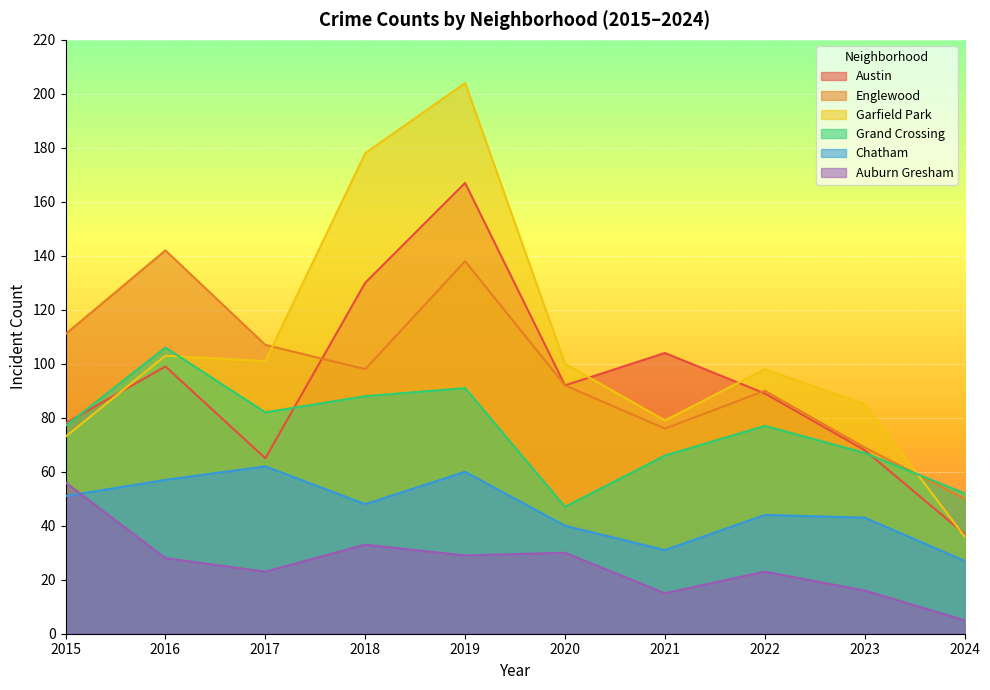

Reading left to right, extract all data points from this chart.

Austin: 2015=78	2016=99	2017=65	2018=130	2019=167	2020=92	2021=104	2022=89	2023=68	2024=37
Englewood: 2015=111	2016=142	2017=107	2018=98	2019=138	2020=92	2021=76	2022=90	2023=69	2024=50
Garfield Park: 2015=73	2016=103	2017=101	2018=178	2019=204	2020=100	2021=79	2022=98	2023=85	2024=36
Grand Crossing: 2015=77	2016=106	2017=82	2018=88	2019=91	2020=47	2021=66	2022=77	2023=67	2024=52
Chatham: 2015=51	2016=57	2017=62	2018=48	2019=60	2020=40	2021=31	2022=44	2023=43	2024=27
Auburn Gresham: 2015=56	2016=28	2017=23	2018=33	2019=29	2020=30	2021=15	2022=23	2023=16	2024=5